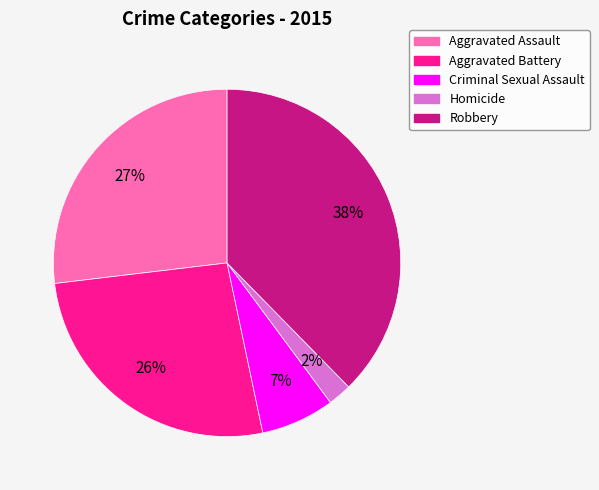

Approximately how many times larger is the value at Criminal Sexual Assault compared to Robbery?

0.2